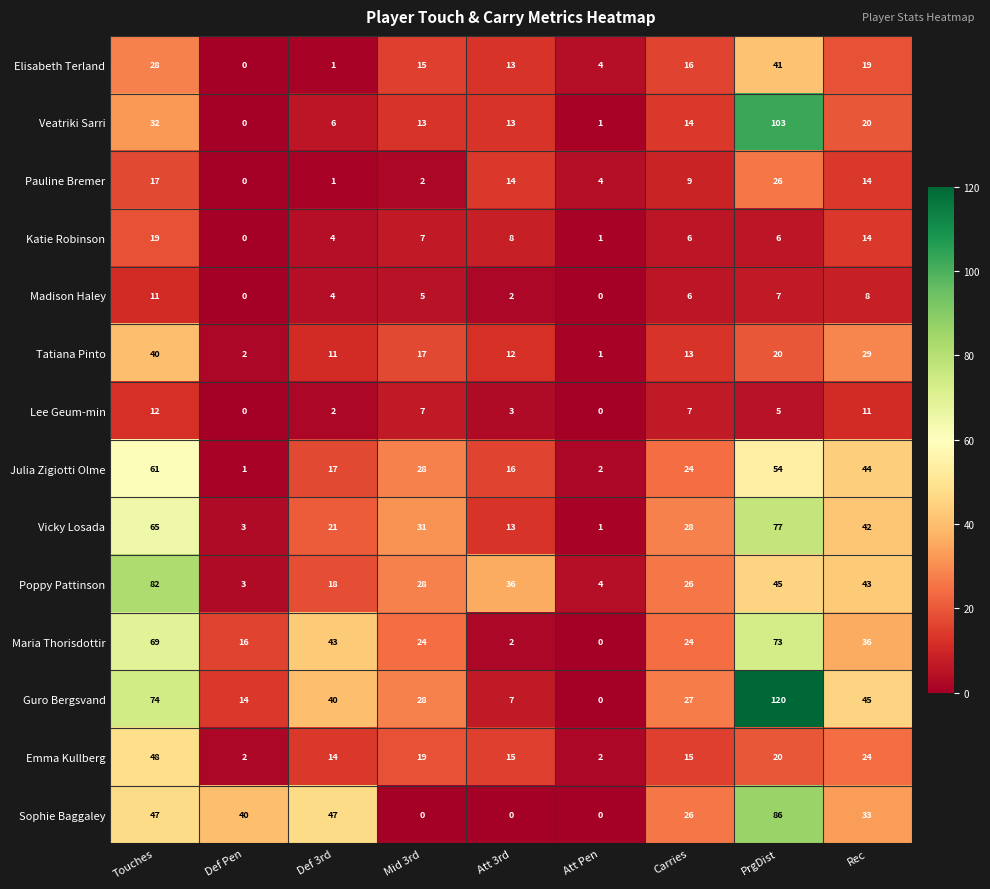

Rank the series by their maximum value, from lowest to highest.

Madison Haley, Lee Geum-min, Katie Robinson, Pauline Bremer, Tatiana Pinto, Elisabeth Terland, Emma Kullberg, Julia Zigiotti Olme, Maria Thorisdottir, Vicky Losada, Poppy Pattinson, Sophie Baggaley, Veatriki Sarri, Guro Bergsvand